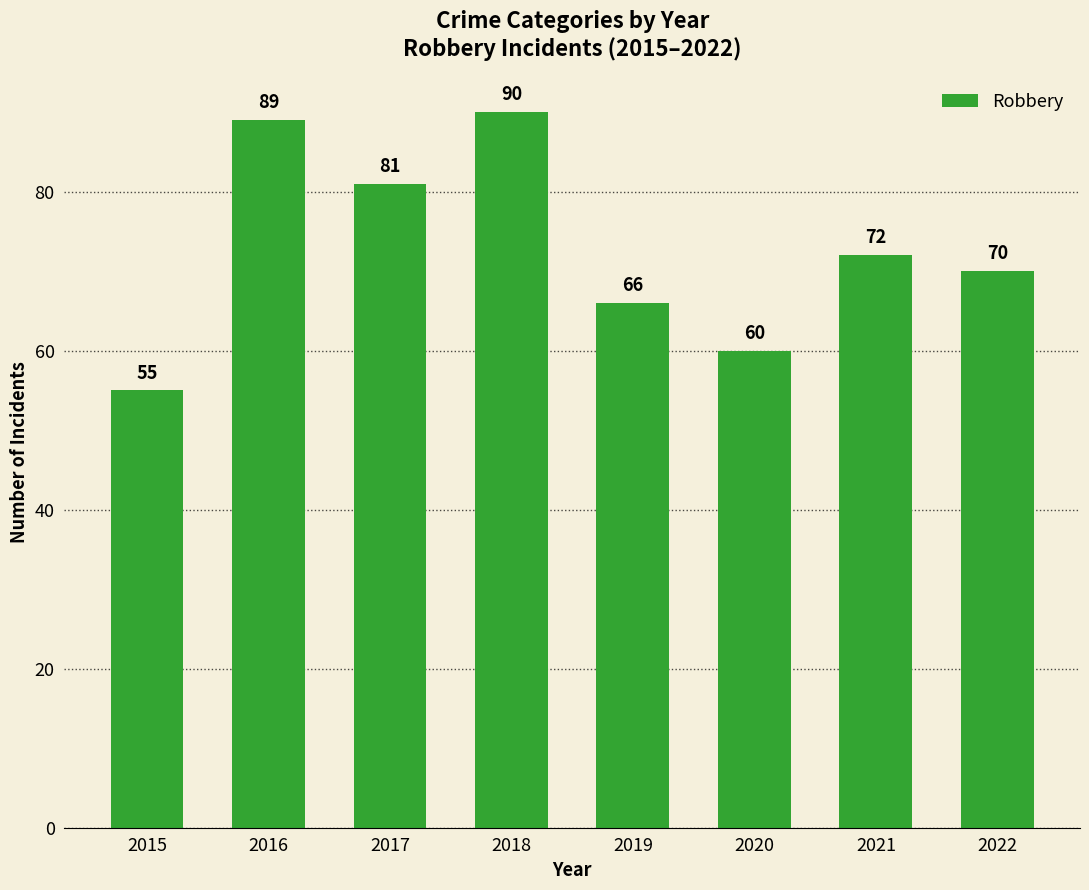

List the labels in order of value, smallest first.

2015, 2020, 2019, 2022, 2021, 2017, 2016, 2018